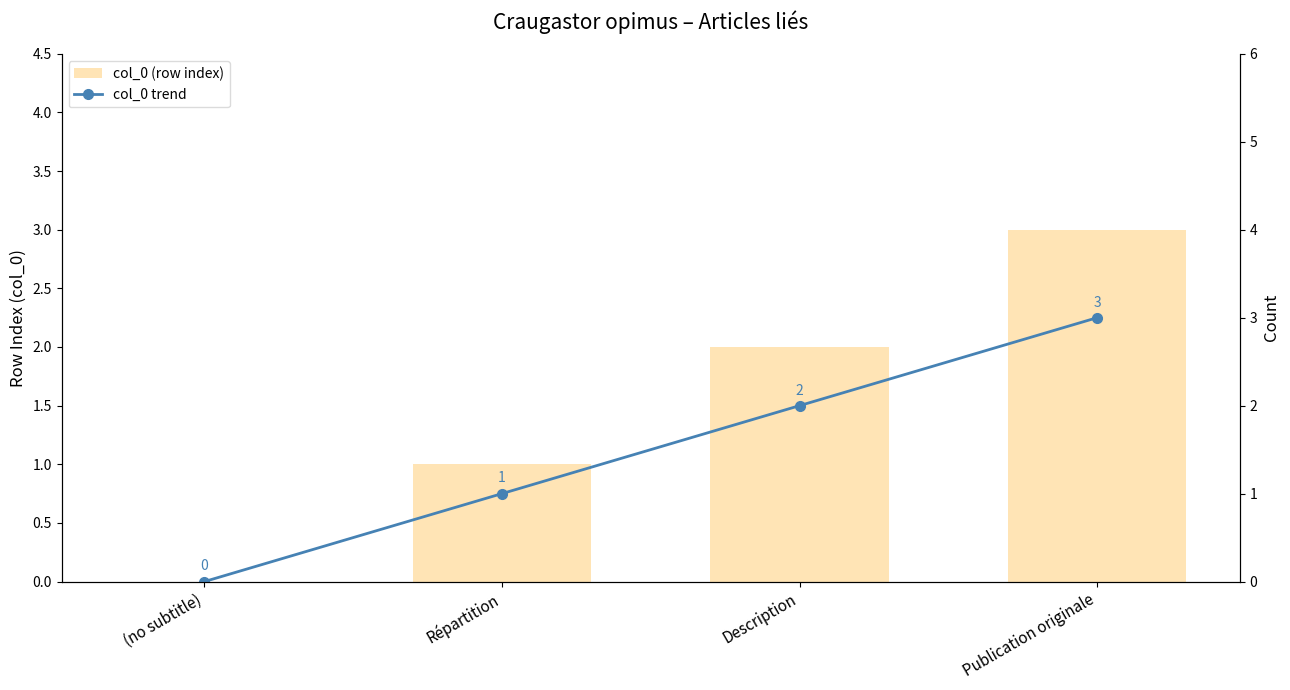

Which series has the largest range (max minus min)?

col_0 (row index)